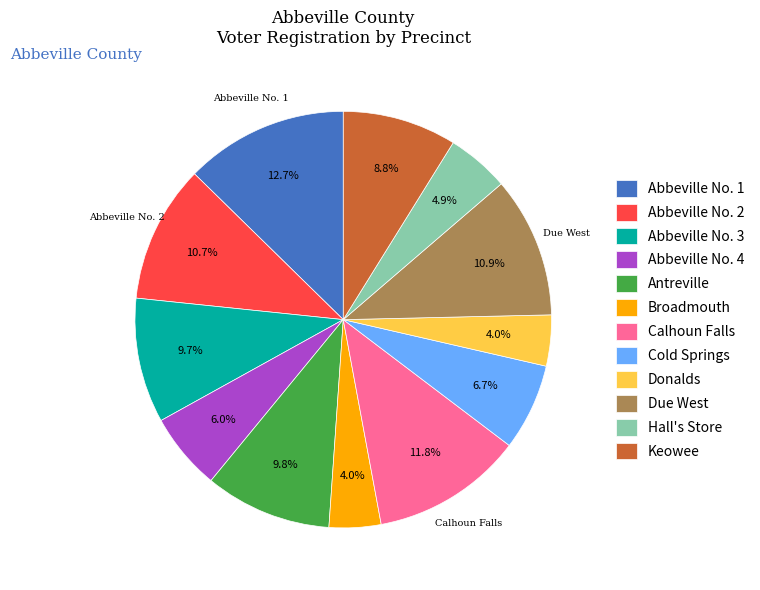

Between Abbeville No. 2 and Donalds, which is larger?

Abbeville No. 2